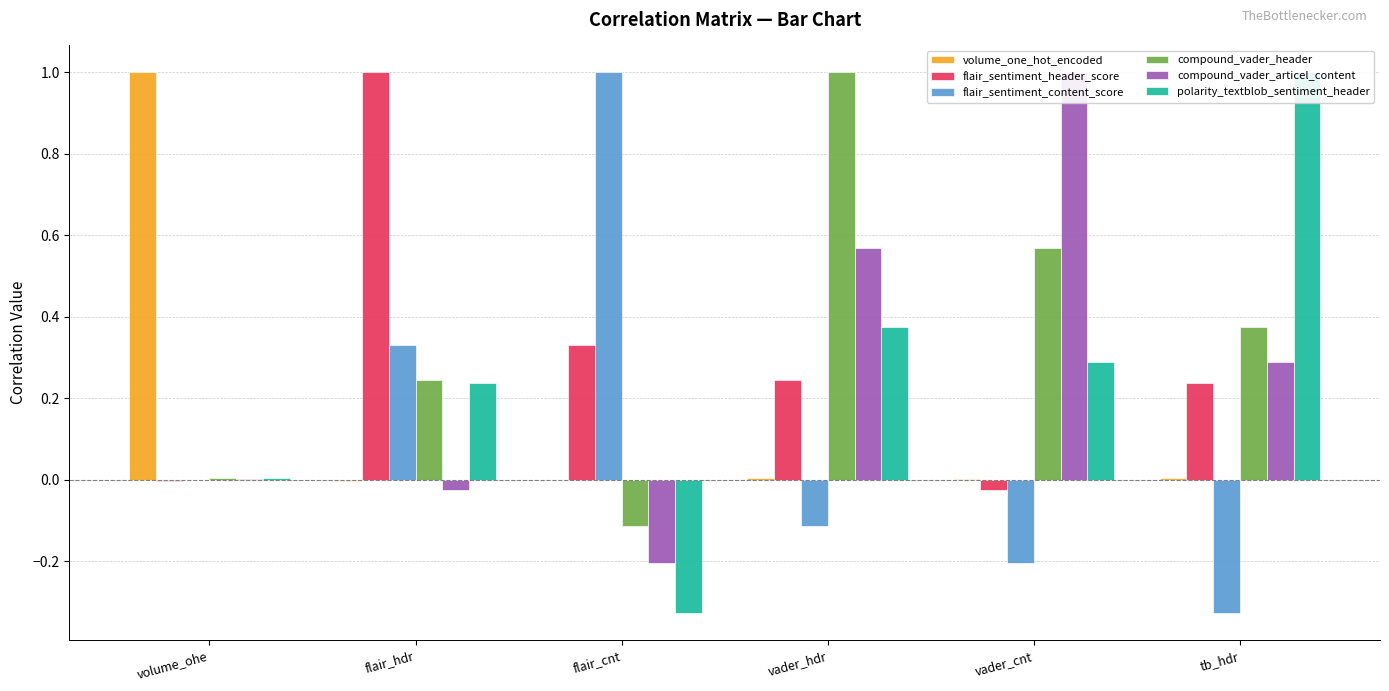

Are the bars grouped side by side (vs. stacked)?

Yes